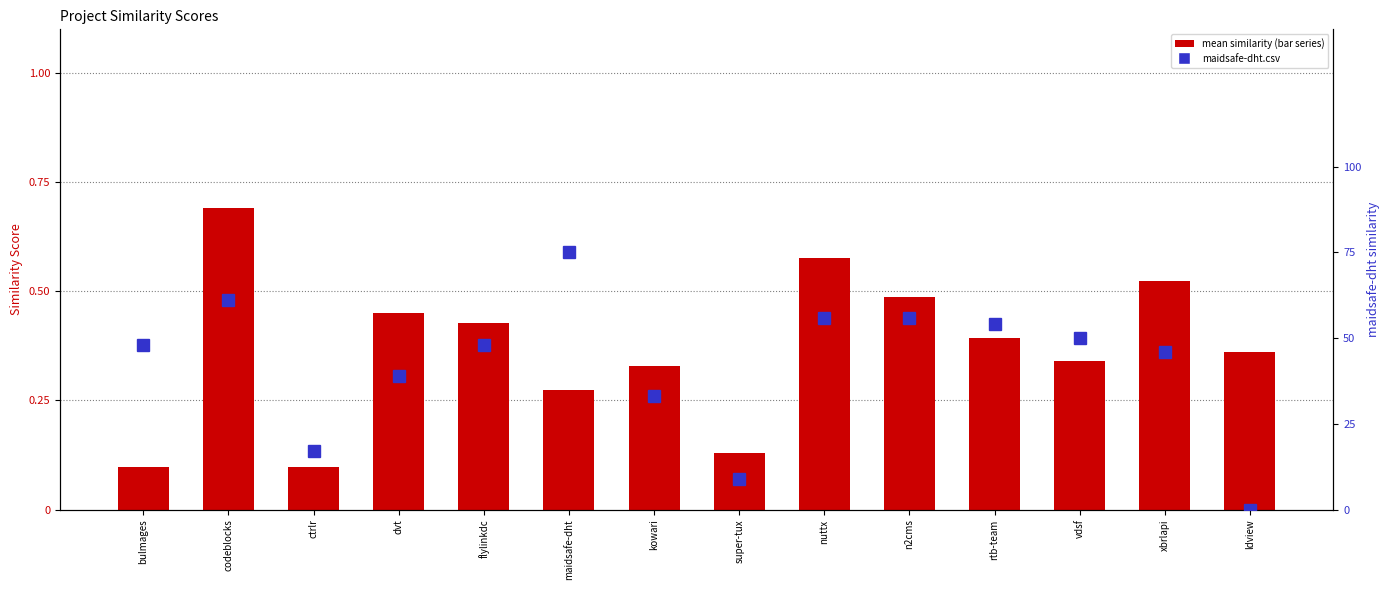

Which series changed the most between ctrlr and n2cms?

maidsafe-dht.csv